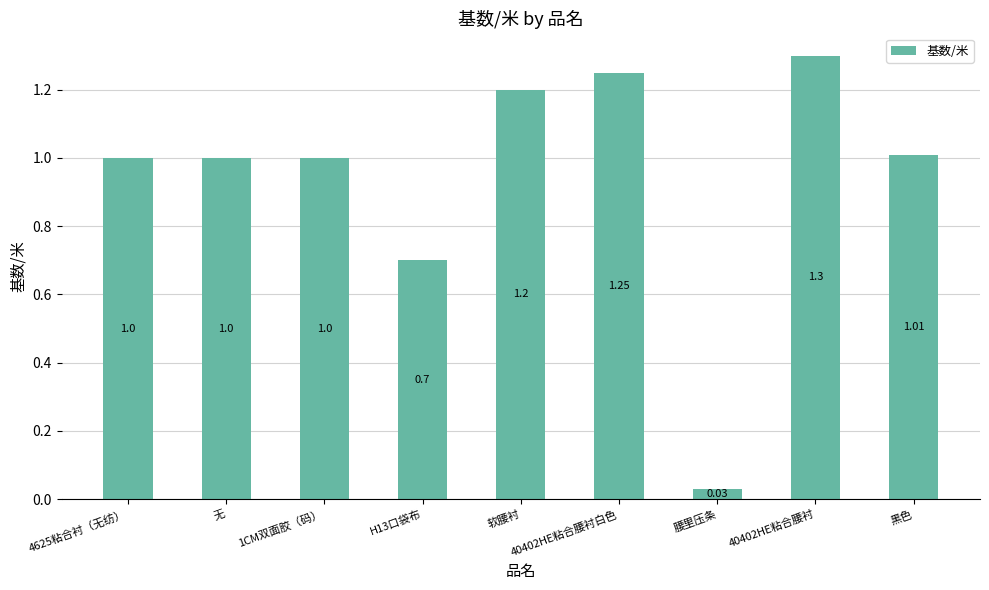

What is the difference between the second highest and minimum values?

1.2